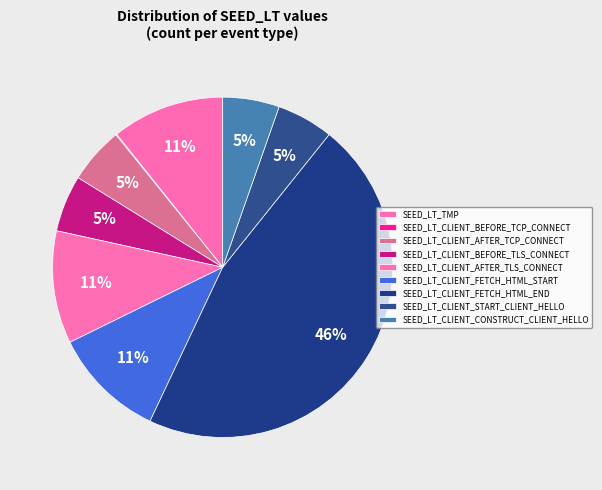

Which slice is the largest?

SEED_LT_CLIENT_FETCH_HTML_END